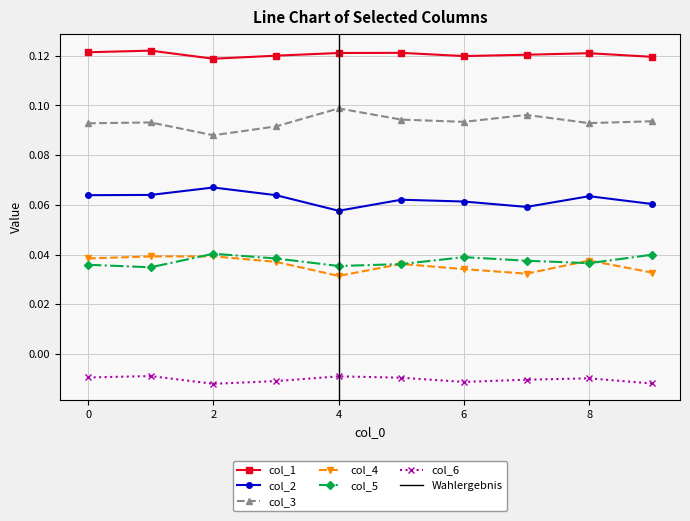

How many series are shown in this chart?

6